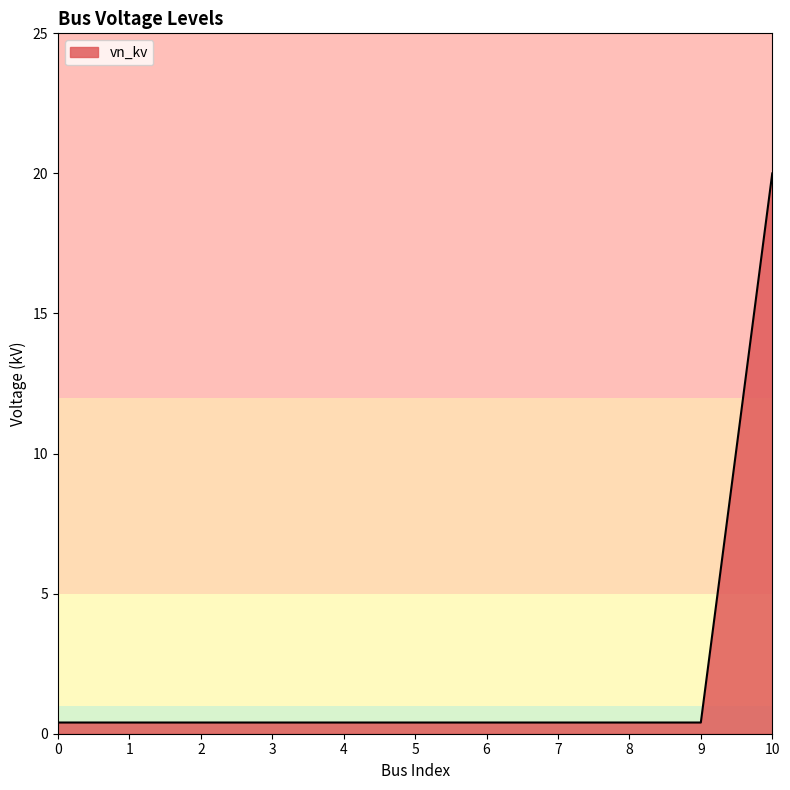

Reading left to right, what are all the values shown in this chart?

0.4	0.4	0.4	0.4	0.4	0.4	0.4	0.4	0.4	0.4	20.0